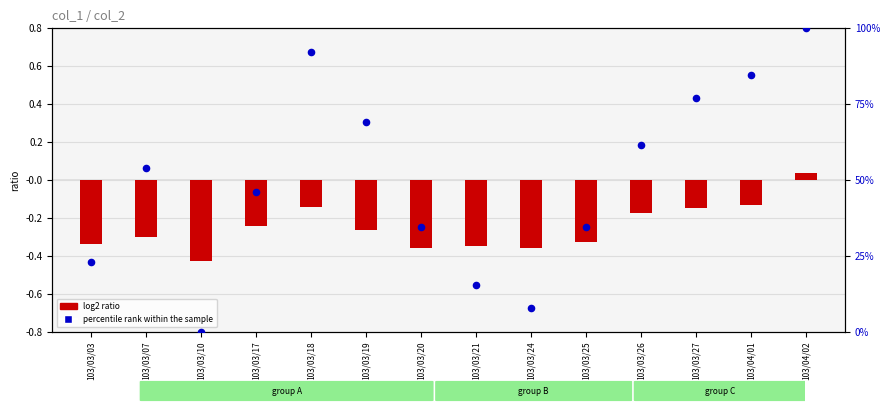

What is the total value across all series at 103/04/02?

100.0